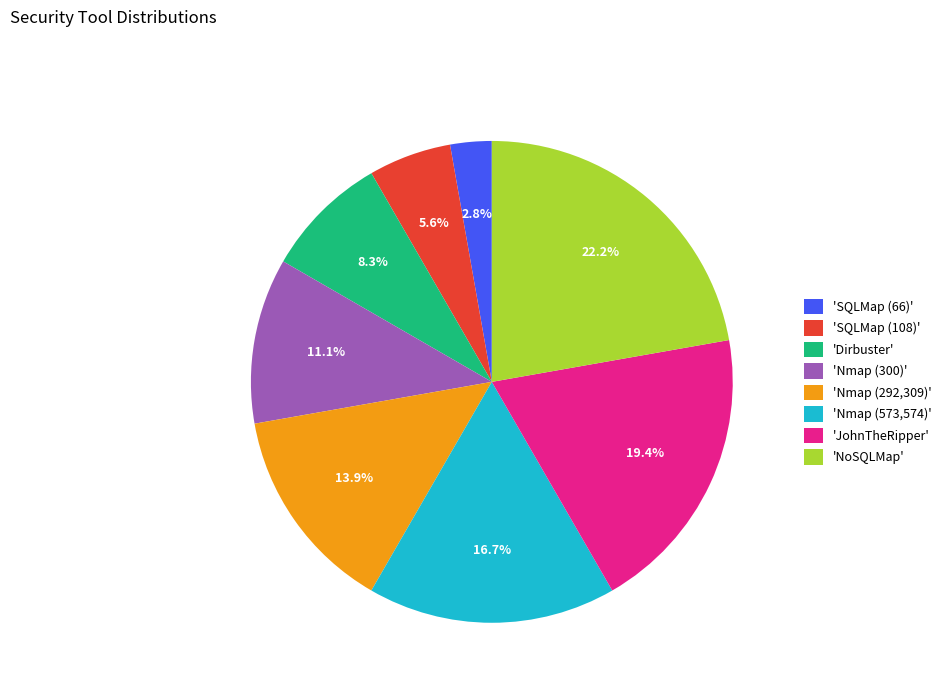

Count the number of slices in the pie.

8